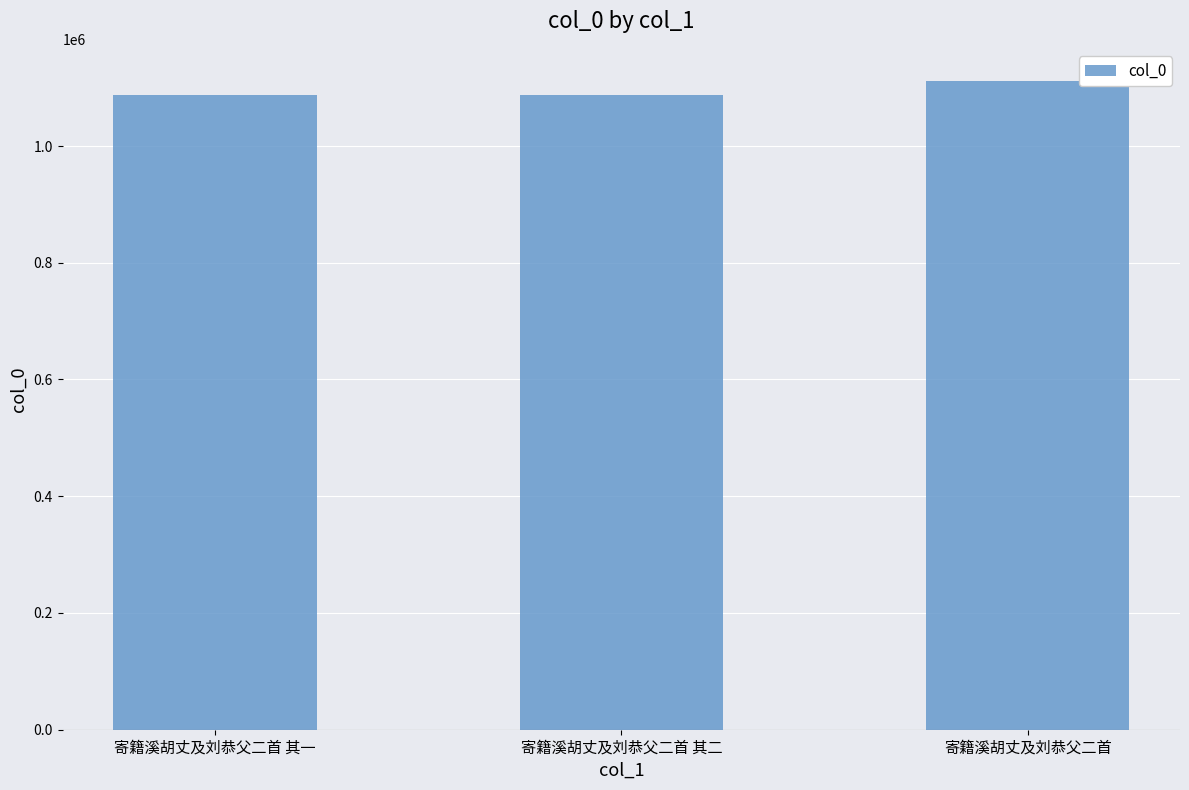

What is the label of the 1st bar from the right?

寄籍溪胡丈及刘恭父二首